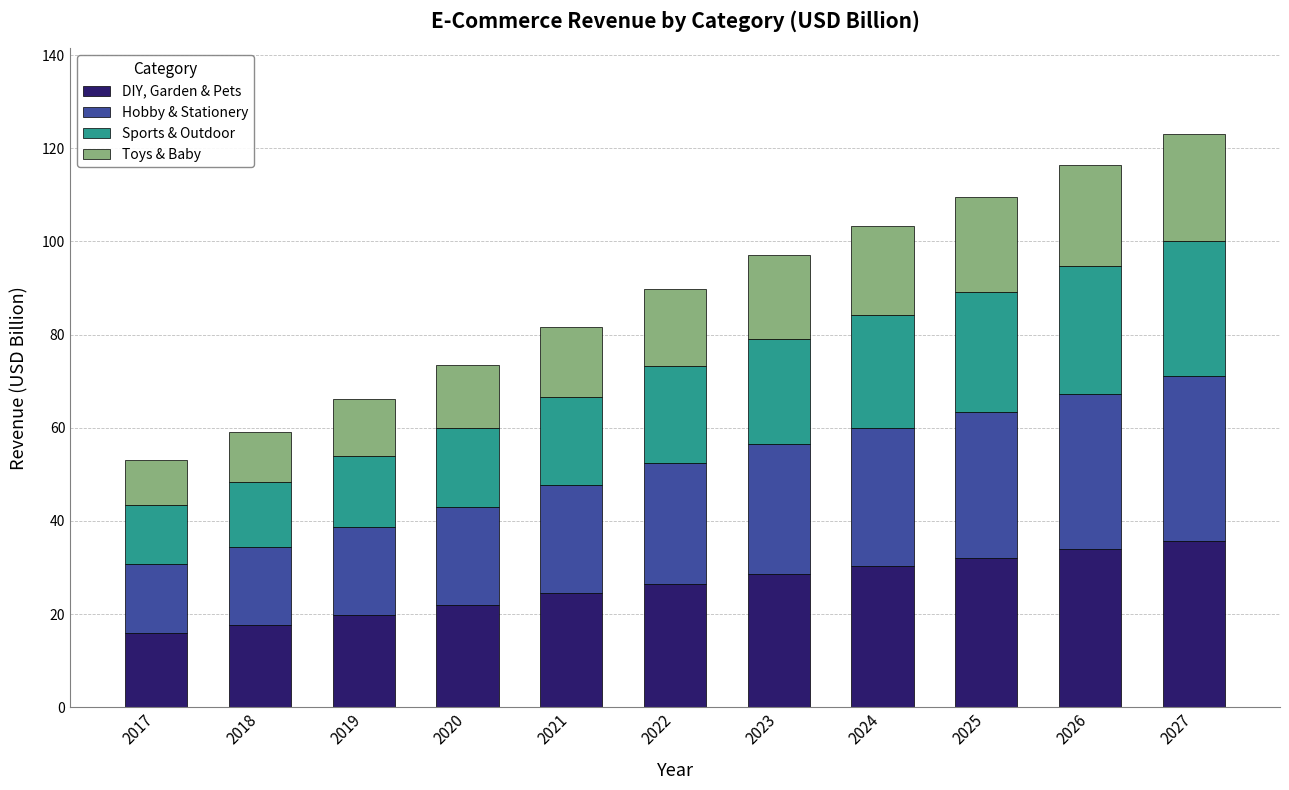

How many data points in DIY, Garden & Pets are less than 26?

5